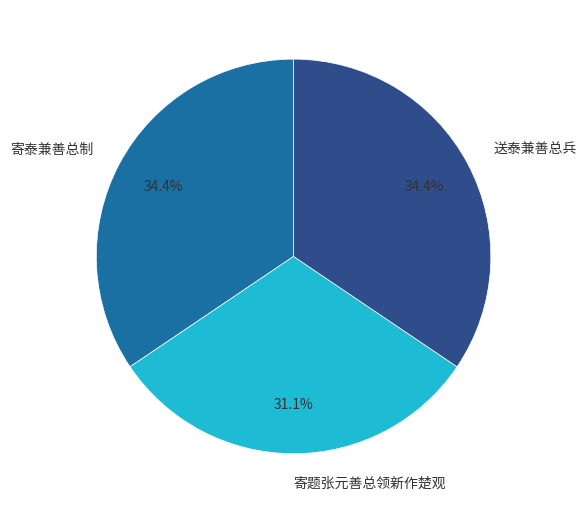

Count the number of slices in the pie.

3